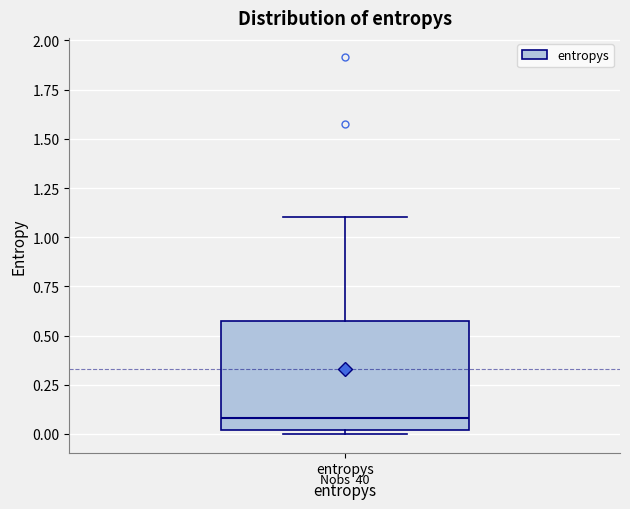

Read this box plot against the y-axis: the position of the median line, the range covered by the box, and the ends of both whiskers. The values are not printed on the chart, so give them approximately, as read against the axis.

median 0.10, box 0.00 to 0.55, whiskers 0.00 (just below the box's lower edge) to 1.10